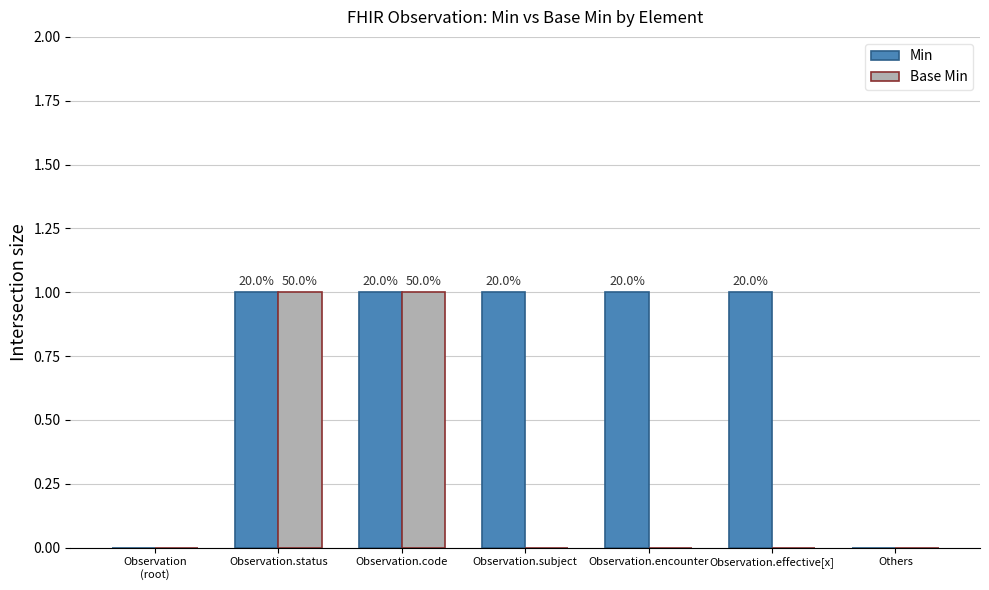

What are all the series names shown in the legend?

Min, Base Min